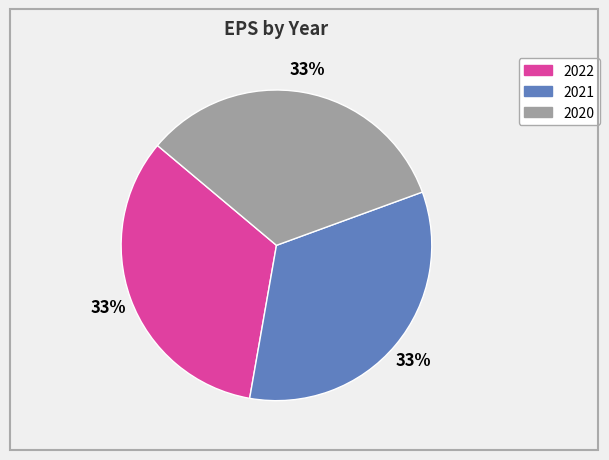

Does any single category account for the majority?

No